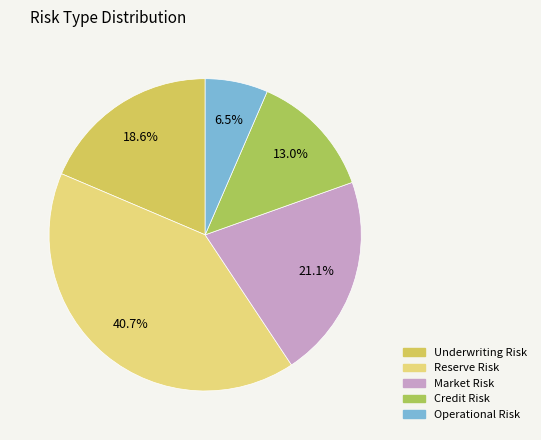

What percentage do Operational Risk and Reserve Risk together represent?

47.2%